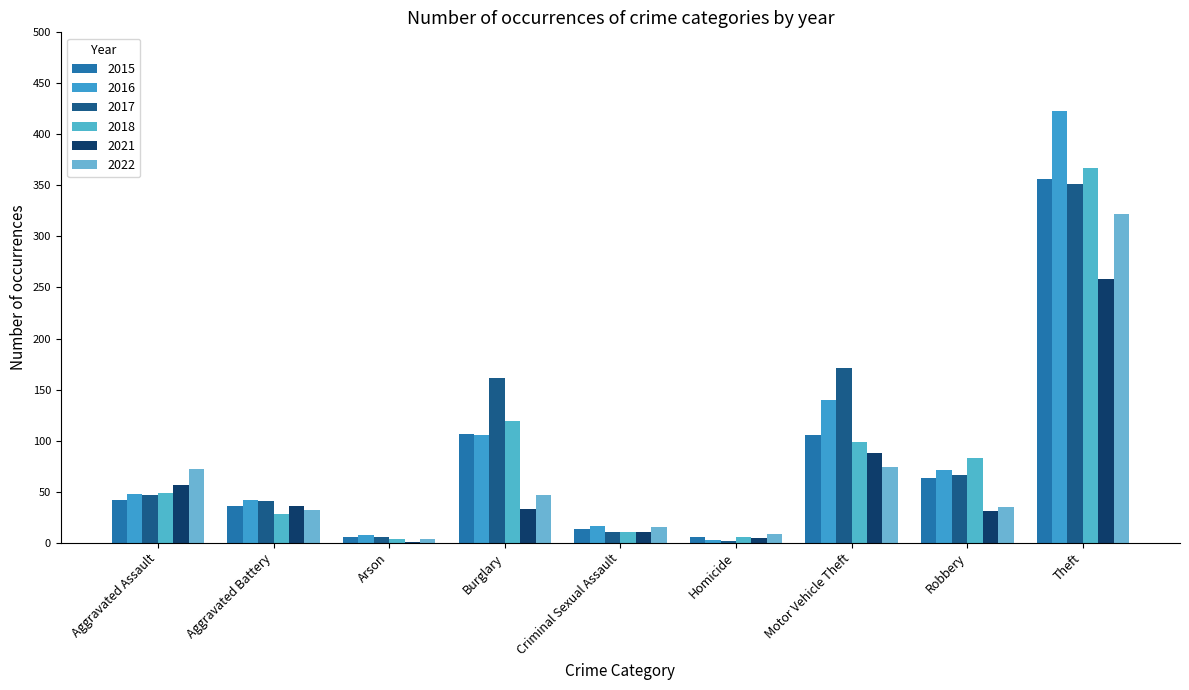

Is it true that 2017 equals 3 at Homicide?

False